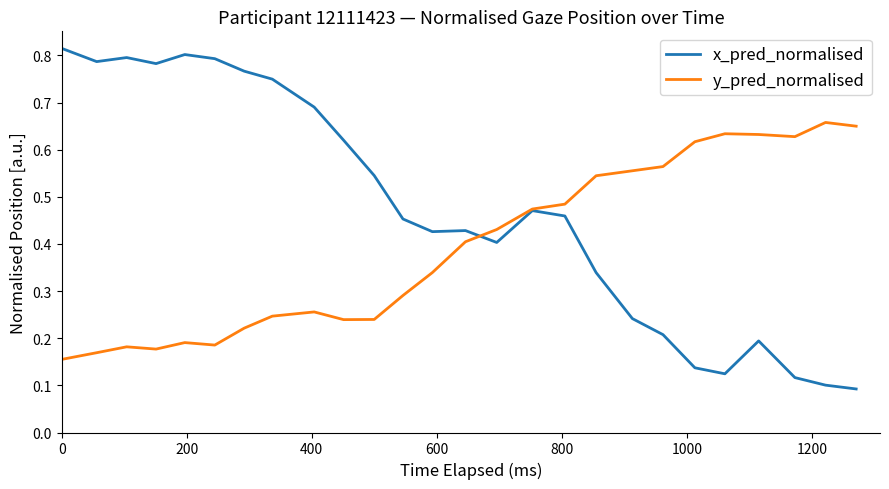

Rank the series by their maximum value, from highest to lowest.

x_pred_normalised, y_pred_normalised